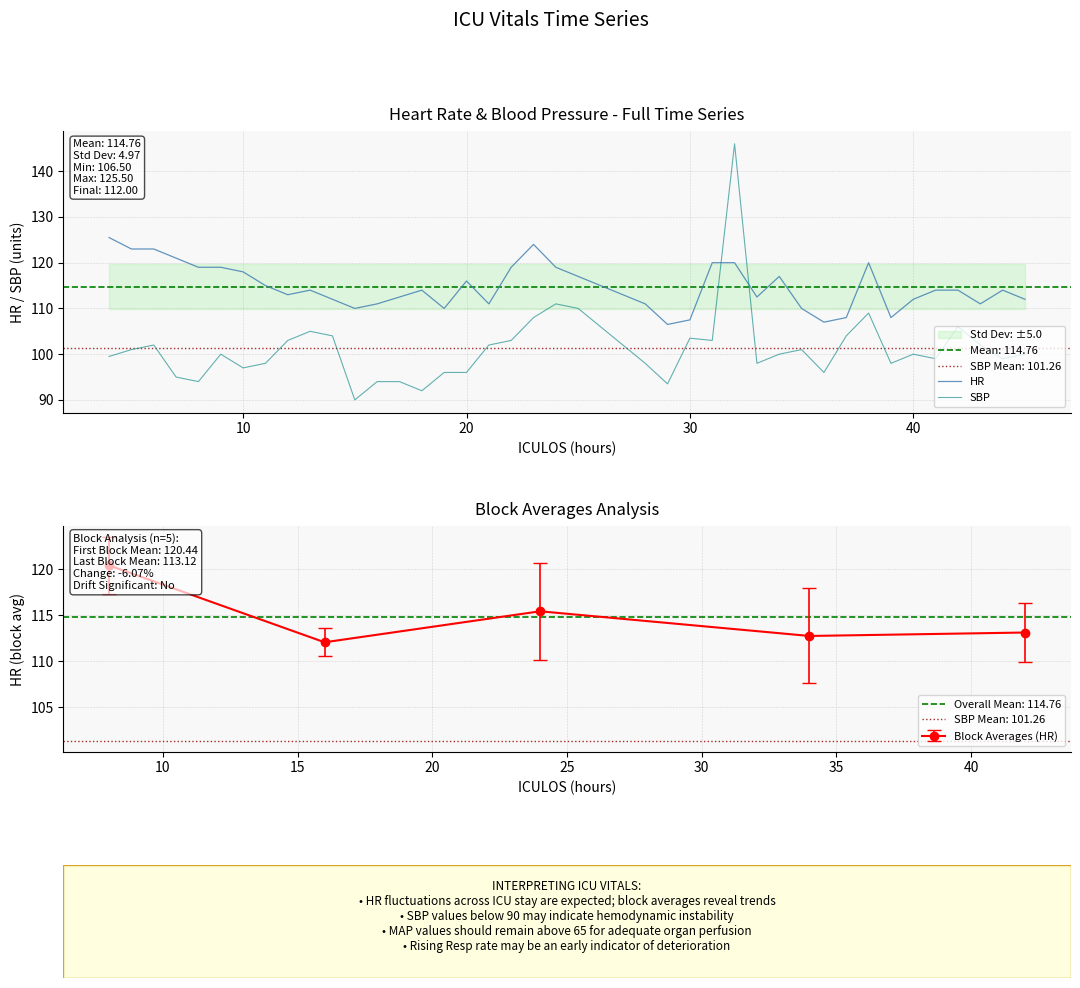

What is the maximum value shown in the chart?

146.0